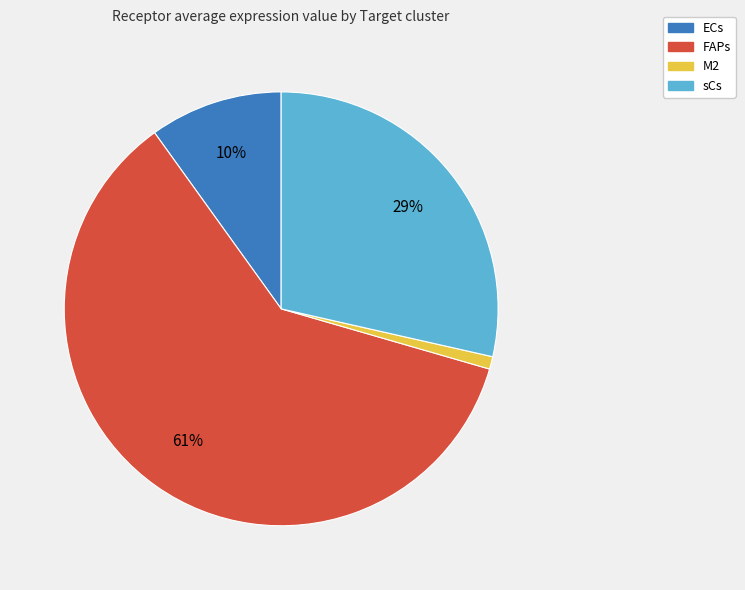

True or false: ECs accounts for 10% of the total.

True